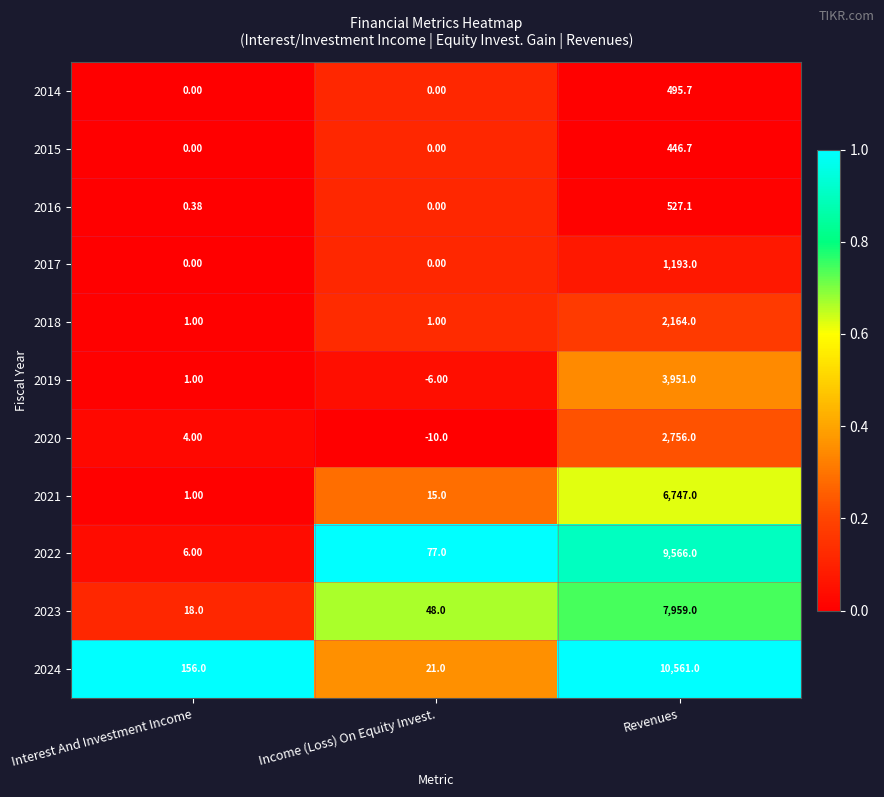

What is the spread (max minus min) of values at Income (Loss) On Equity Invest.?

87.0